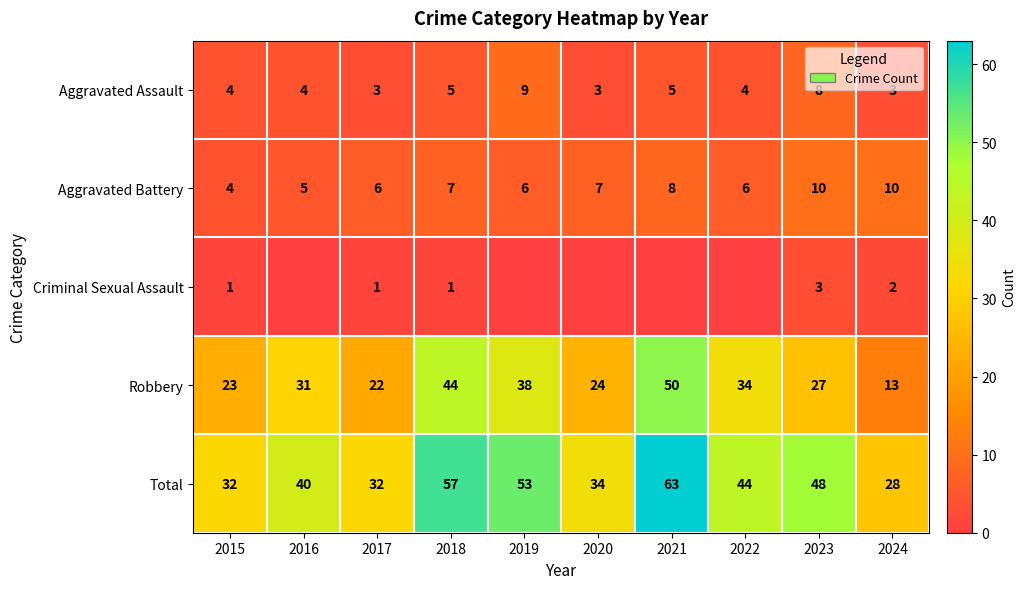

What value does the Aggravated Battery series have at 2021?

8